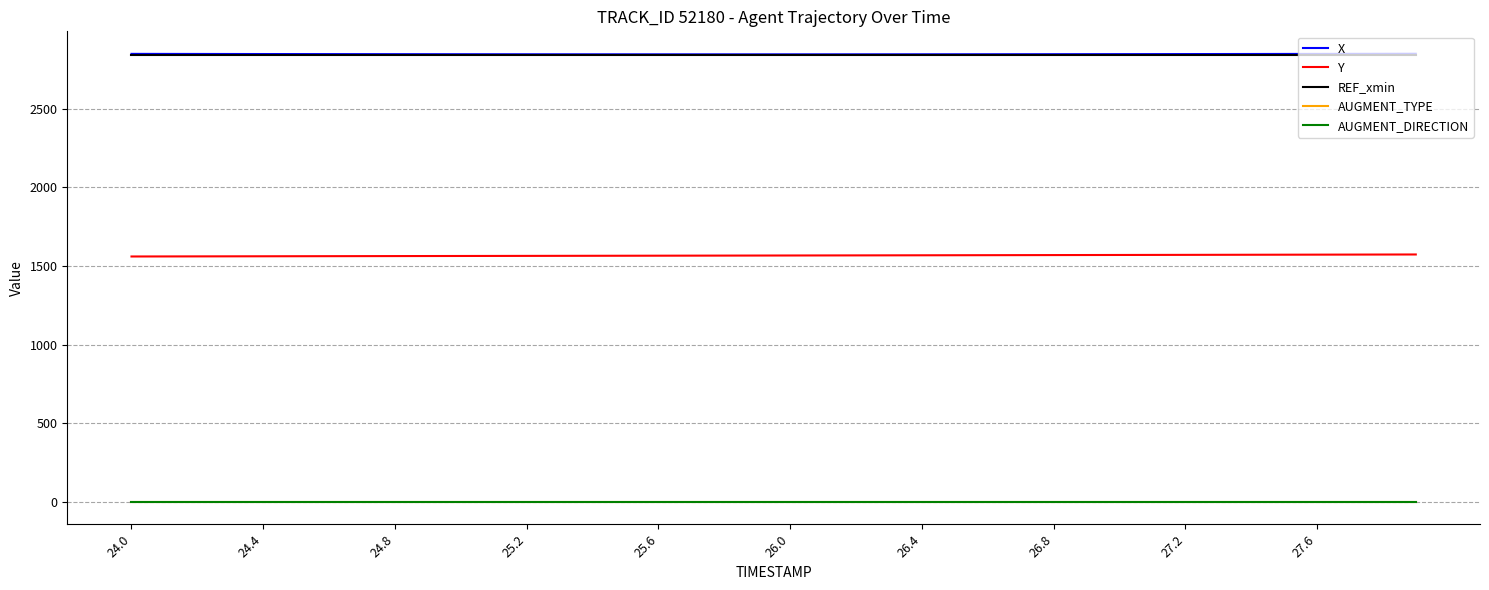

True or false: X and AUGMENT_DIRECTION cross at least once.

False